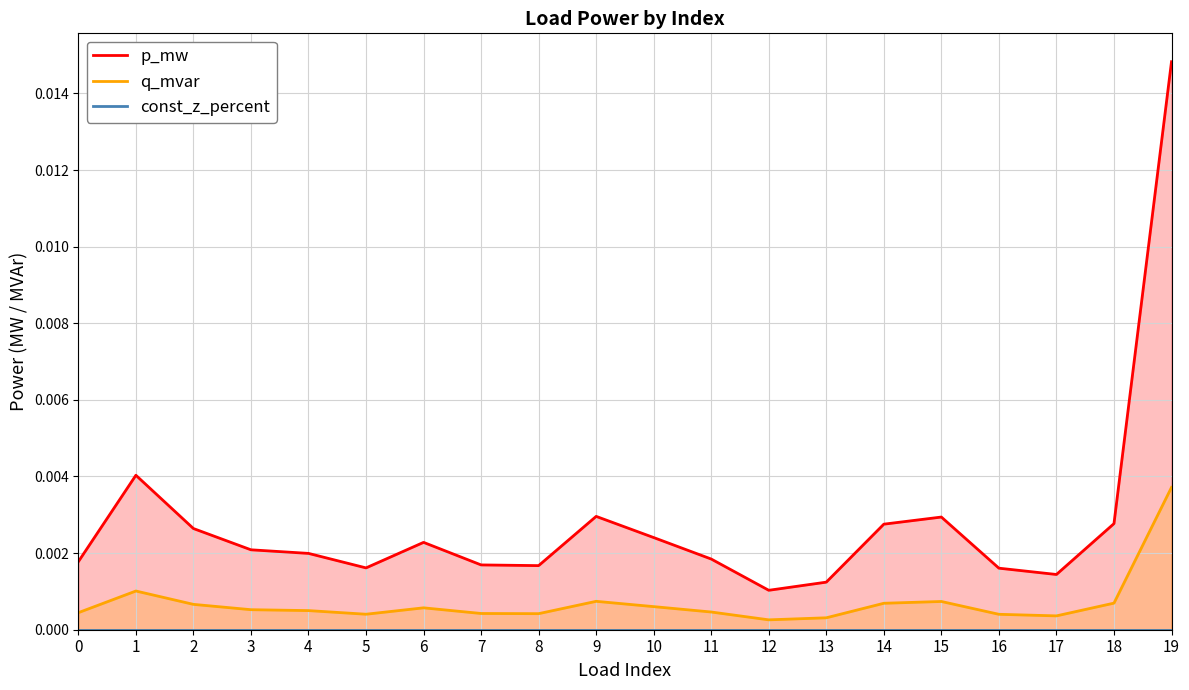

At which category does the chart reach its peak across all series?

19